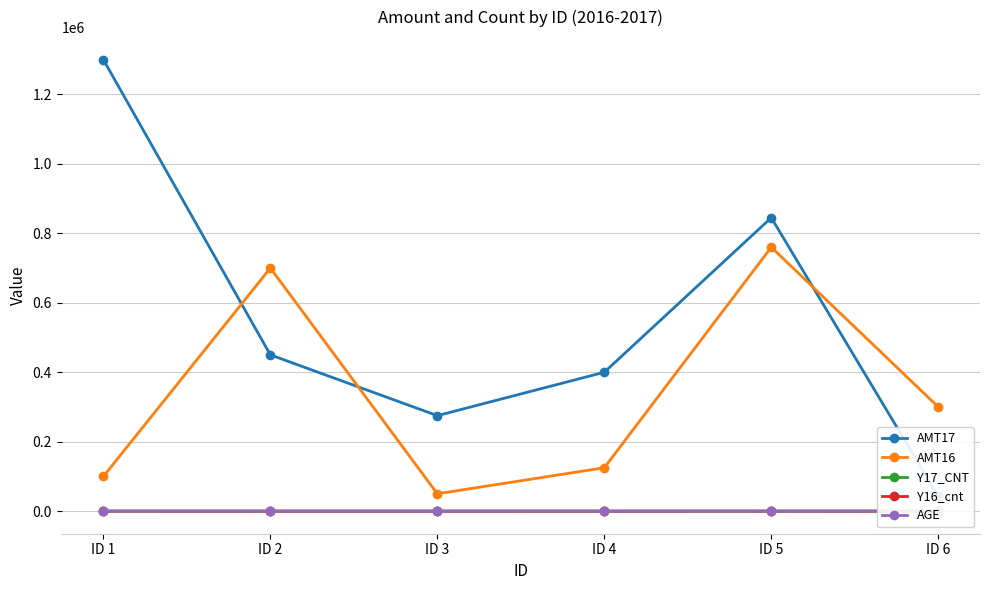

What is the sum of all AMT16 values?

2035000